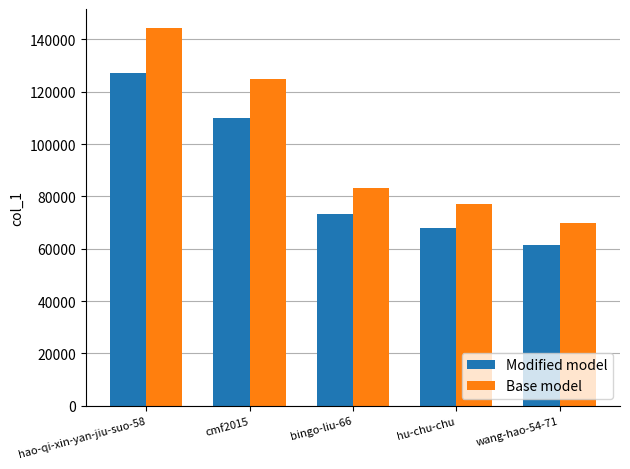

Rank the series by their maximum value, from lowest to highest.

Modified model, Base model